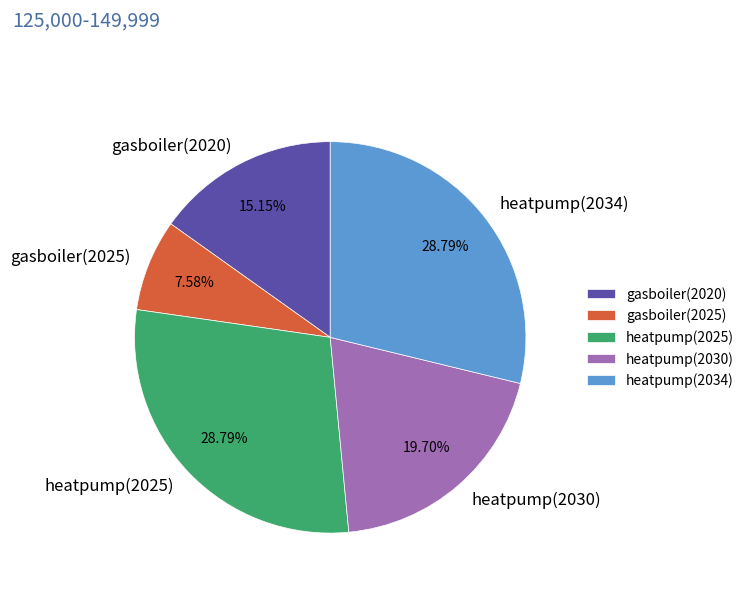

What percentage is the heatpump(2030) slice, to the nearest percent?

20%